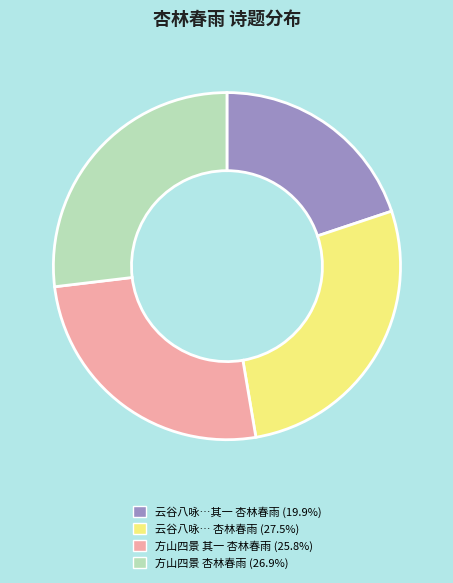

Is there any slice that represents more than half of the pie?

No